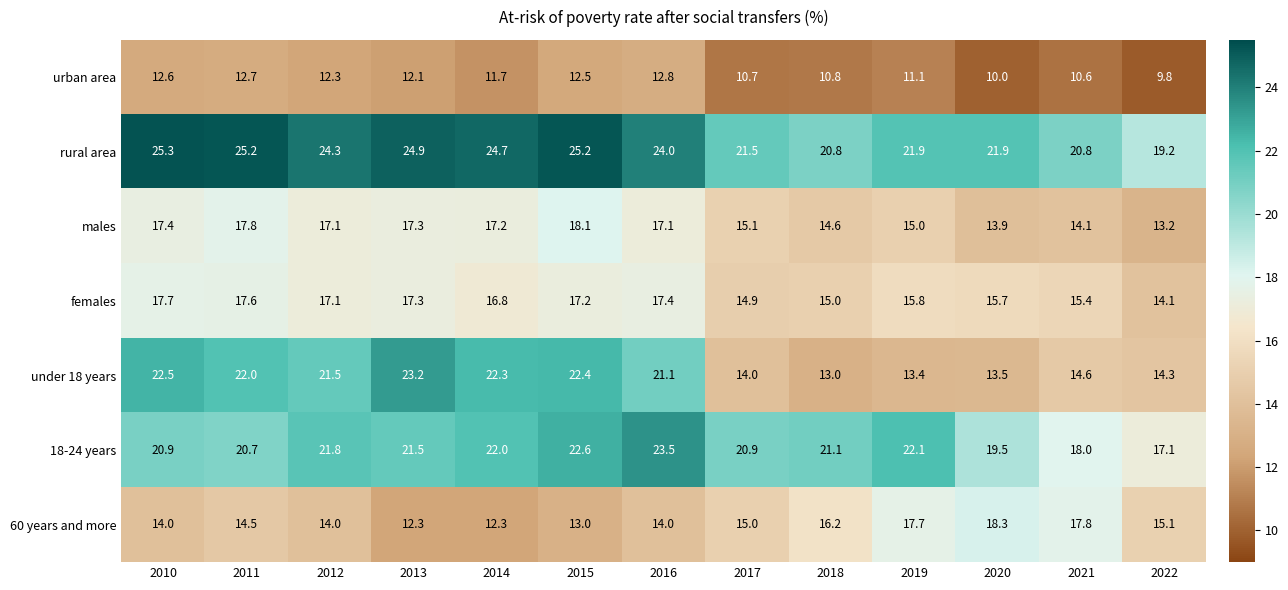

Which series has the largest range (max minus min)?

under 18 years